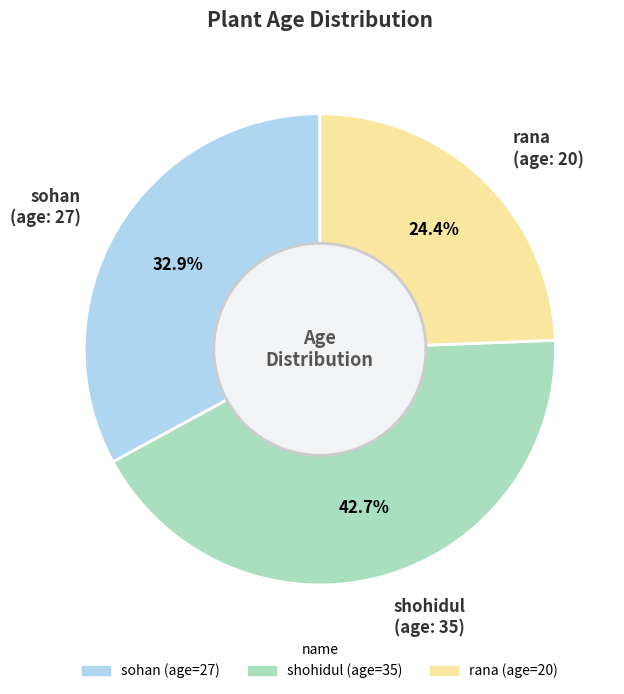

What percentage is NOT represented by rana?

75.6%